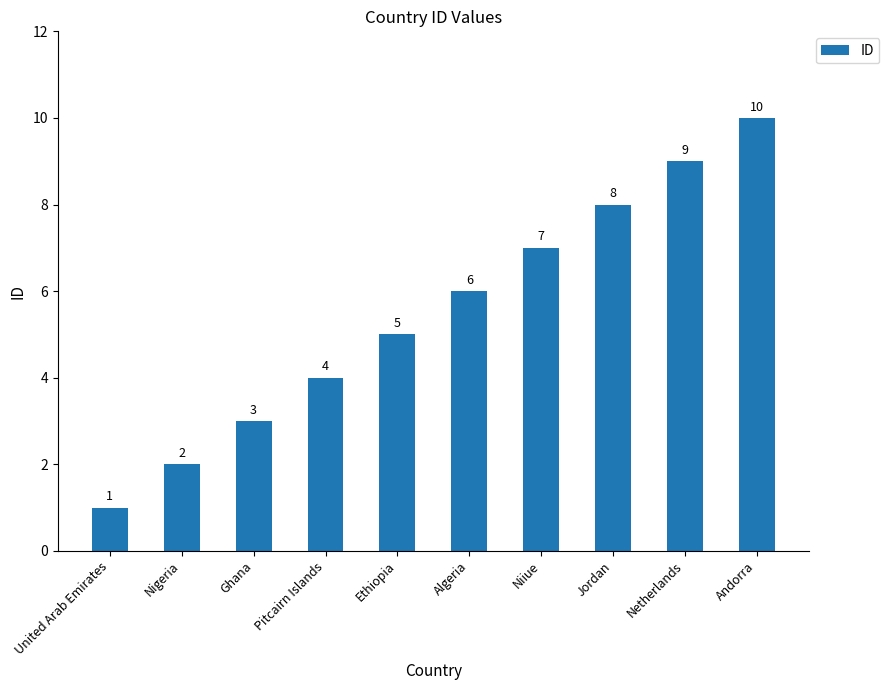

What is the label of the 7th bar from the right?

Pitcairn Islands